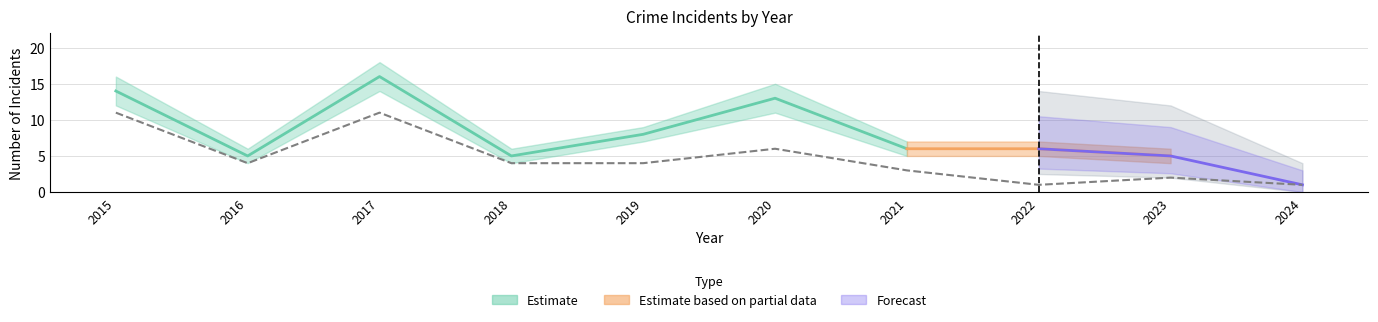

Where is the first local maximum for Aggravated Battery?

2017